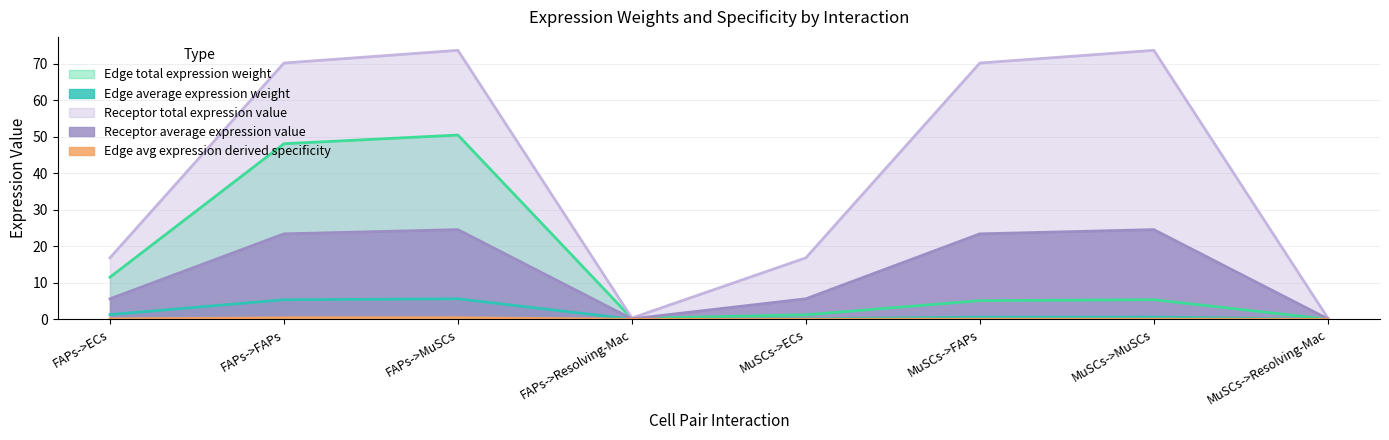

What is the difference between the maximum and minimum values in the Edge total expression weight series?

50.5